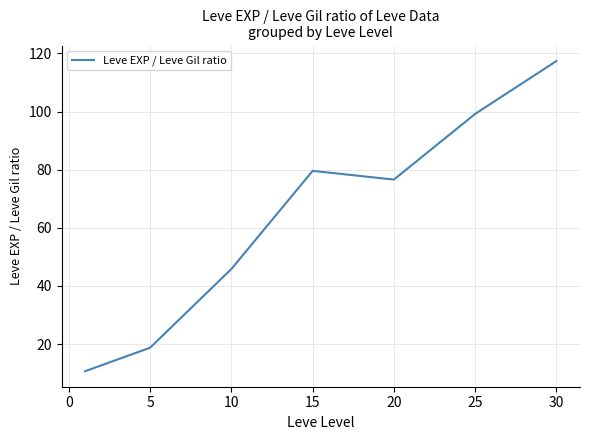

What is the smallest value displayed?

10.7